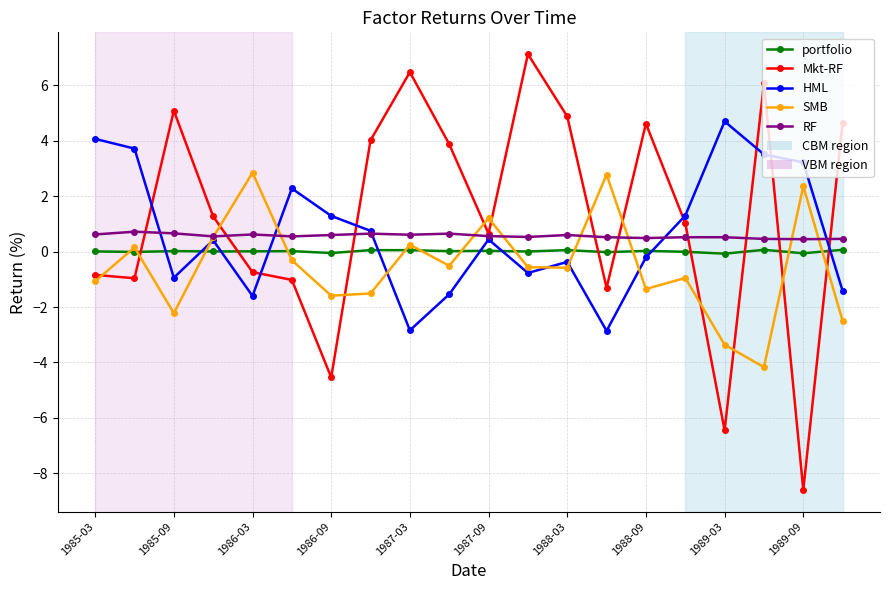

What is the maximum value for SMB?

2.9